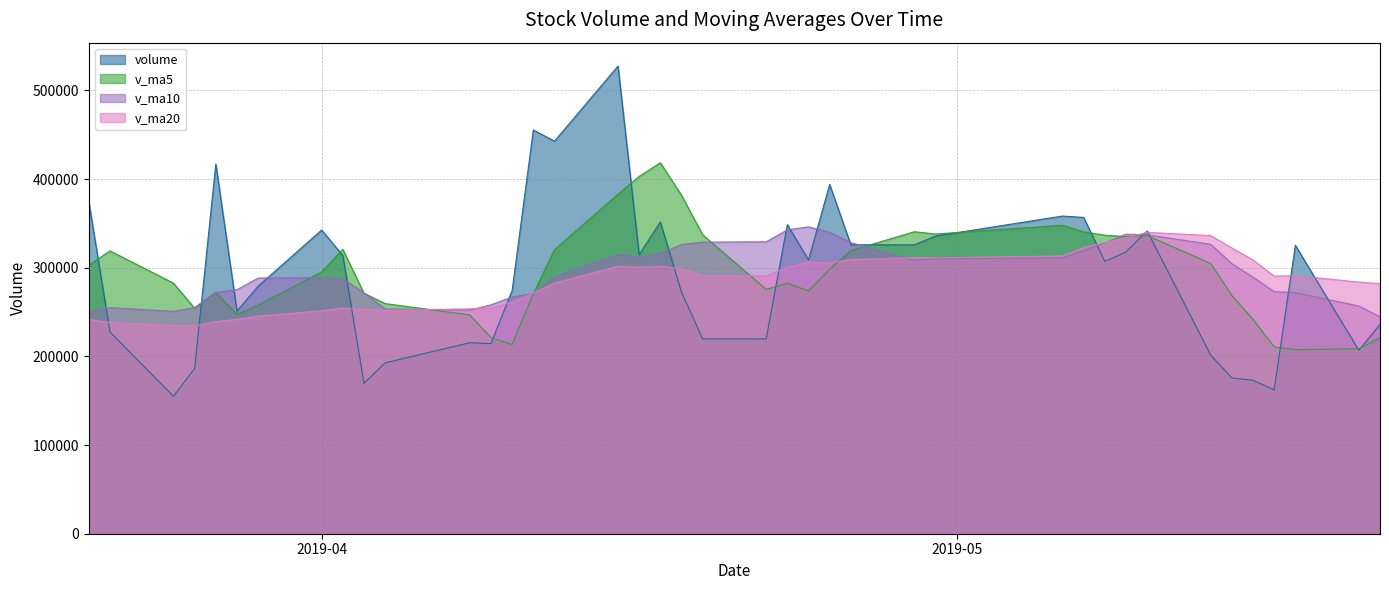

Which series has the largest range (max minus min)?

volume